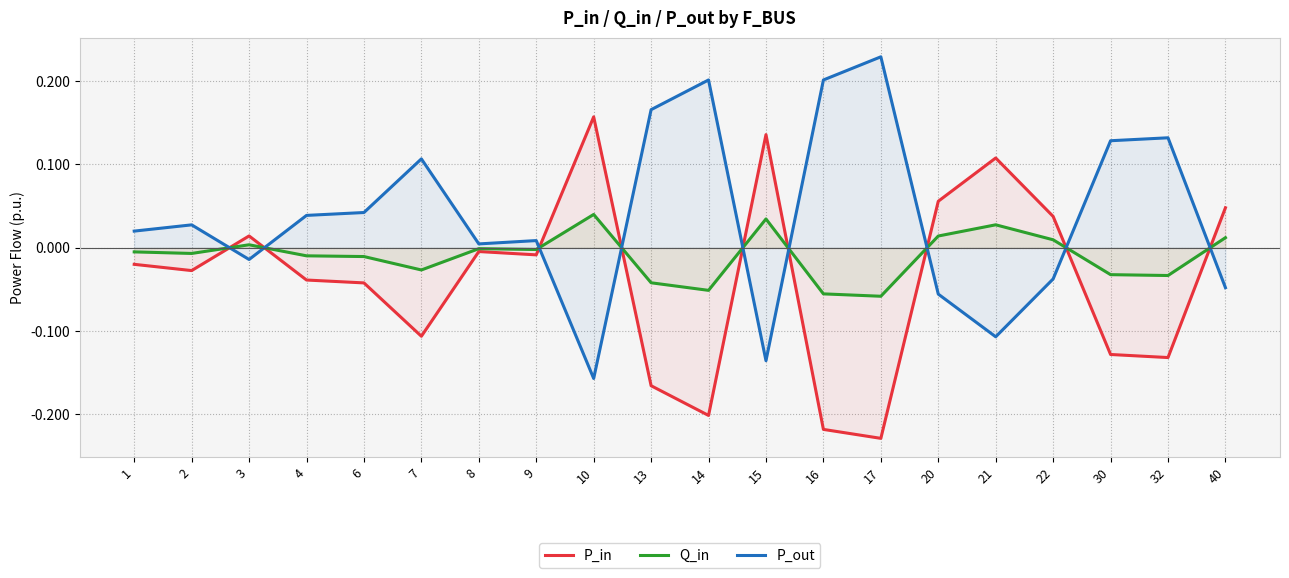

What is the difference between the maximum and minimum values in the Q_in series?

0.1